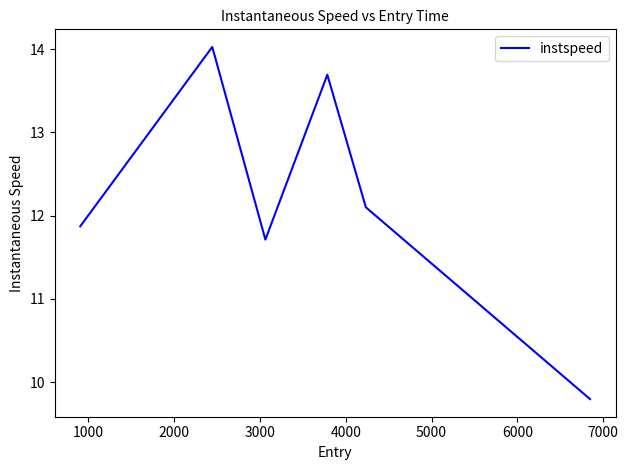

What is the difference between the maximum and minimum values?

4.2